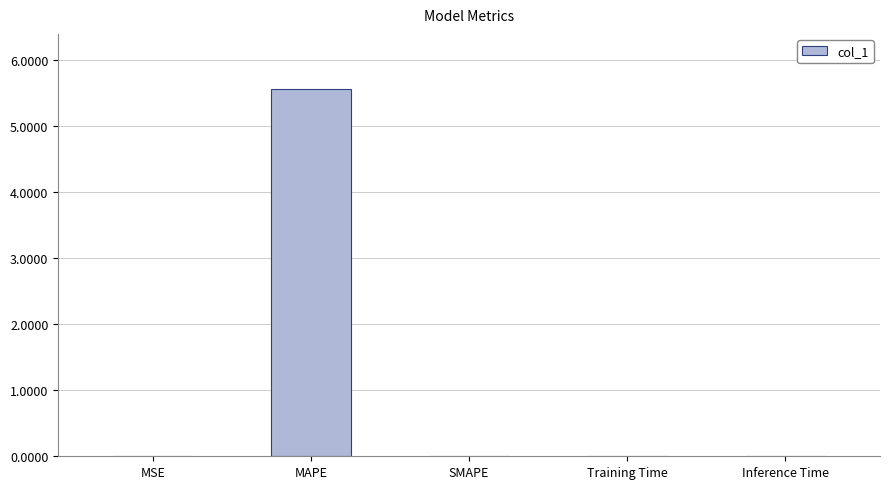

What is the average value?

1.1